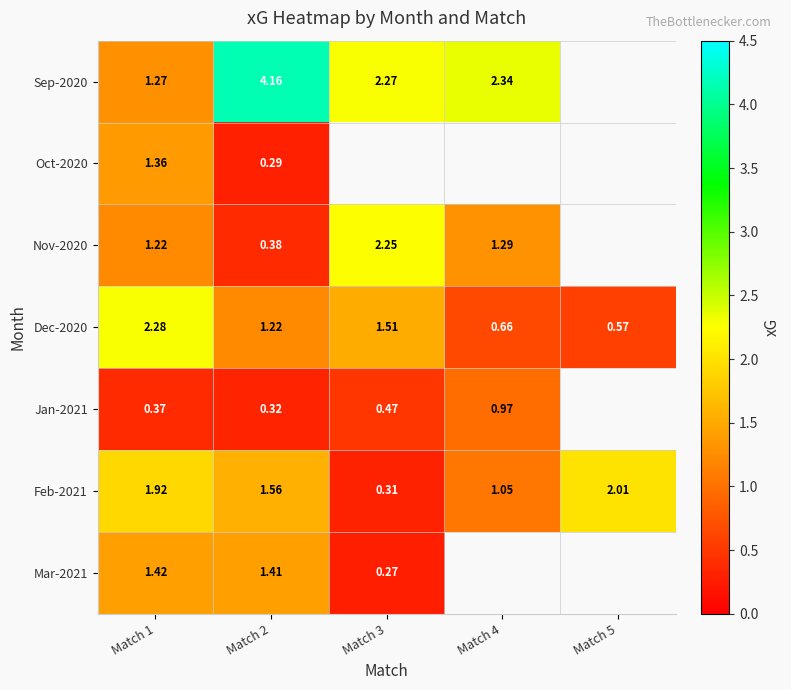

At which category does the chart reach its peak across all series?

Match 2